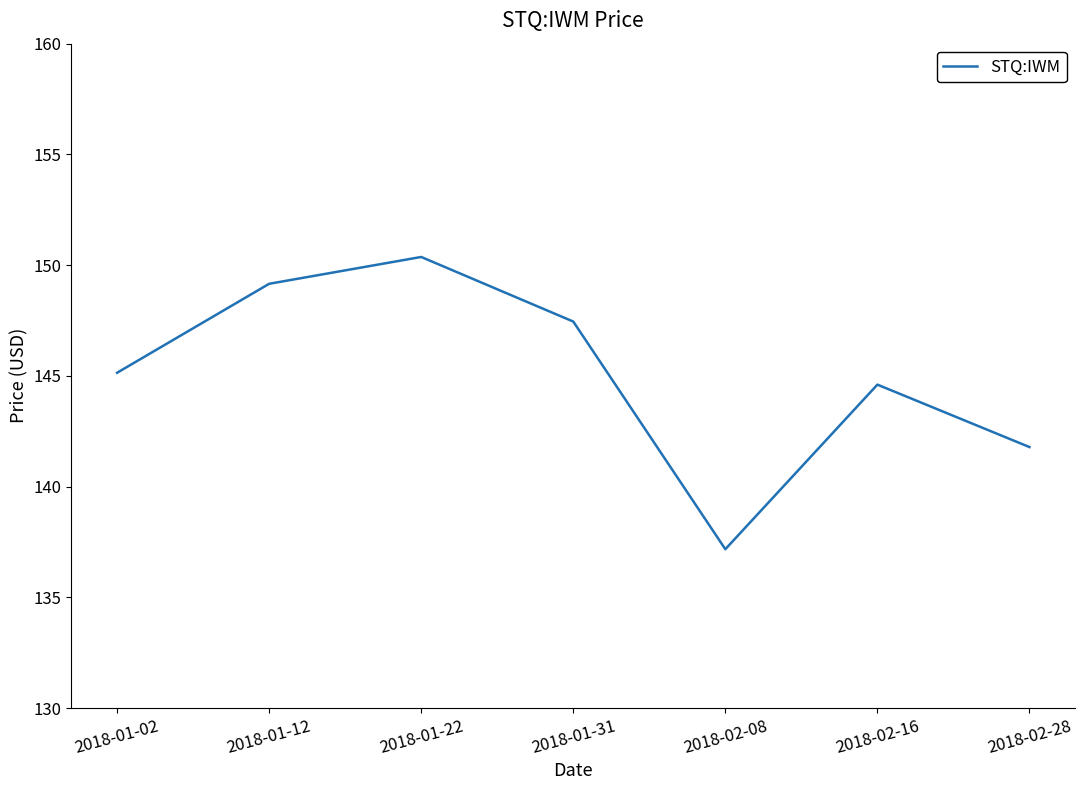

Where is the data nearest to the value 143?

2018-02-28